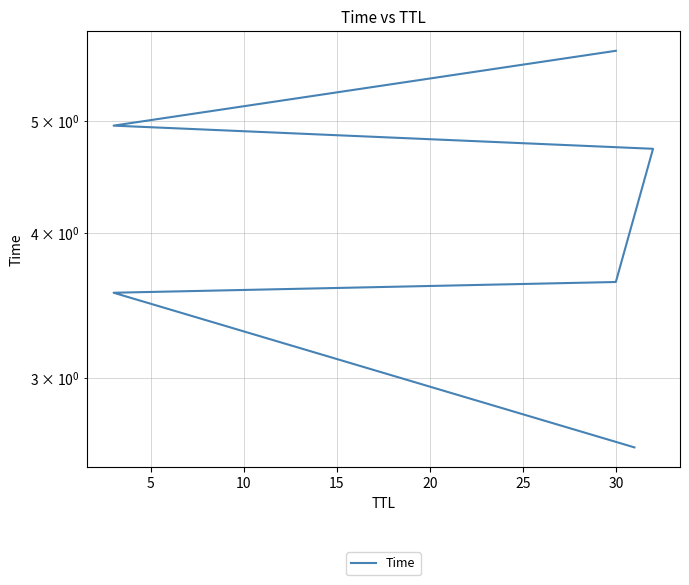

Count the number of values greater than 4.

3